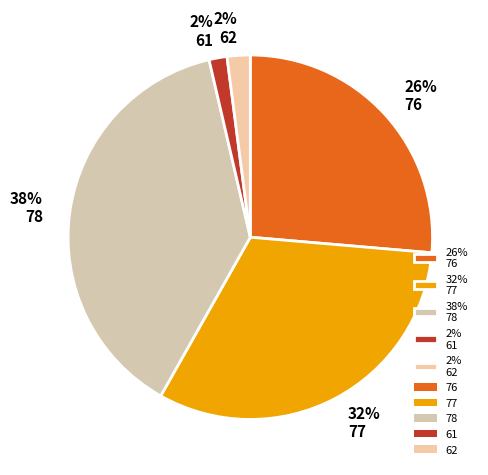

What percentage is the 26% 76 slice, to the nearest percent?

26%